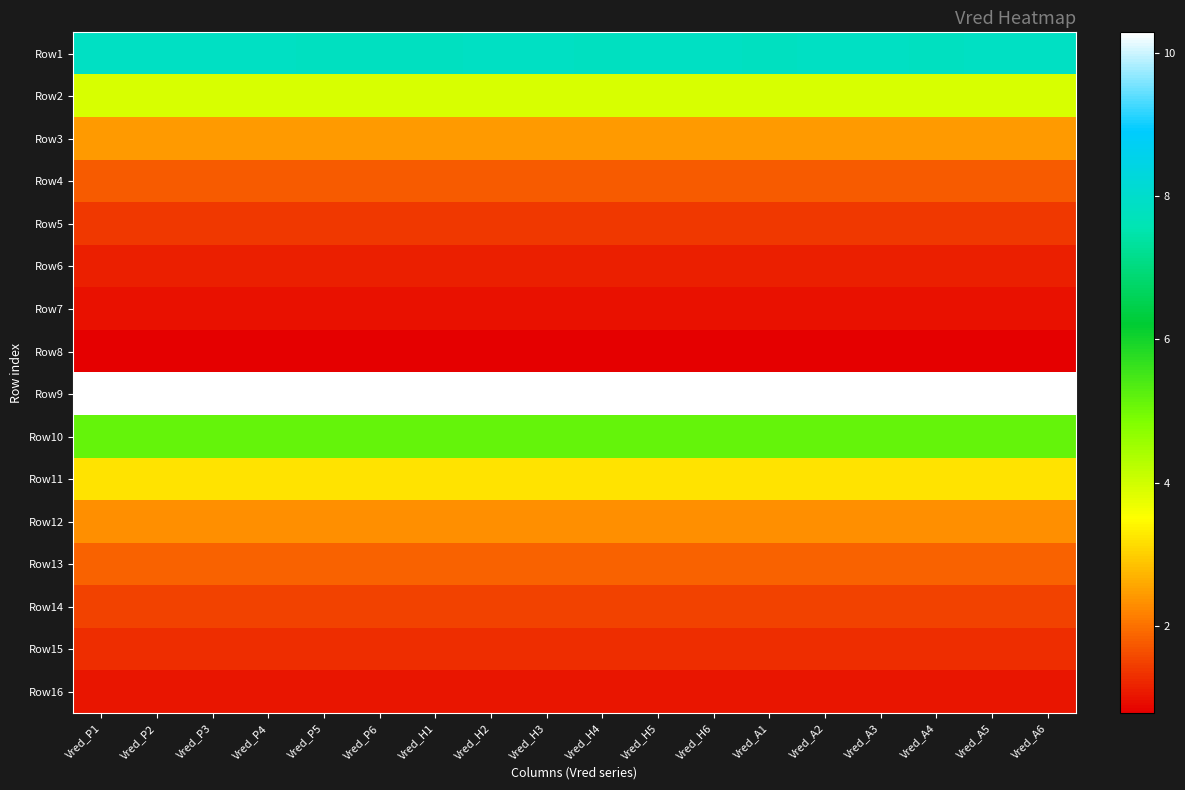

Reading left to right, list all the values displayed in this chart.

Row1: Vred_P1=7.8	Vred_P2=7.8	Vred_P3=7.8	Vred_P4=7.8	Vred_P5=7.8	Vred_P6=7.8	Vred_H1=7.8	Vred_H2=7.8	Vred_H3=7.8	Vred_H4=7.8	Vred_H5=7.8	Vred_H6=7.8	Vred_A1=7.8	Vred_A2=7.8	Vred_A3=7.8	Vred_A4=7.8	Vred_A5=7.8	Vred_A6=7.8
Row2: Vred_P1=3.9	Vred_P2=3.9	Vred_P3=3.9	Vred_P4=3.9	Vred_P5=3.9	Vred_P6=3.9	Vred_H1=3.9	Vred_H2=3.9	Vred_H3=3.9	Vred_H4=3.9	Vred_H5=3.9	Vred_H6=3.9	Vred_A1=3.9	Vred_A2=3.9	Vred_A3=3.9	Vred_A4=3.9	Vred_A5=3.9	Vred_A6=3.9
Row3: Vred_P1=2.5	Vred_P2=2.4	Vred_P3=2.4	Vred_P4=2.5	Vred_P5=2.5	Vred_P6=2.5	Vred_H1=2.5	Vred_H2=2.4	Vred_H3=2.4	Vred_H4=2.5	Vred_H5=2.5	Vred_H6=2.5	Vred_A1=2.5	Vred_A2=2.4	Vred_A3=2.4	Vred_A4=2.5	Vred_A5=2.5	Vred_A6=2.5
Row4: Vred_P1=1.8	Vred_P2=1.8	Vred_P3=1.8	Vred_P4=1.8	Vred_P5=1.8	Vred_P6=1.8	Vred_H1=1.8	Vred_H2=1.8	Vred_H3=1.8	Vred_H4=1.8	Vred_H5=1.8	Vred_H6=1.8	Vred_A1=1.8	Vred_A2=1.8	Vred_A3=1.8	Vred_A4=1.8	Vred_A5=1.8	Vred_A6=1.8
Row5: Vred_P1=1.4	Vred_P2=1.4	Vred_P3=1.4	Vred_P4=1.4	Vred_P5=1.4	Vred_P6=1.4	Vred_H1=1.4	Vred_H2=1.4	Vred_H3=1.4	Vred_H4=1.4	Vred_H5=1.4	Vred_H6=1.4	Vred_A1=1.4	Vred_A2=1.4	Vred_A3=1.4	Vred_A4=1.4	Vred_A5=1.4	Vred_A6=1.4
Row6: Vred_P1=1.2	Vred_P2=1.2	Vred_P3=1.2	Vred_P4=1.2	Vred_P5=1.2	Vred_P6=1.2	Vred_H1=1.2	Vred_H2=1.2	Vred_H3=1.2	Vred_H4=1.2	Vred_H5=1.2	Vred_H6=1.2	Vred_A1=1.2	Vred_A2=1.2	Vred_A3=1.2	Vred_A4=1.2	Vred_A5=1.2	Vred_A6=1.2
Row7: Vred_P1=1.0	Vred_P2=1.0	Vred_P3=1.0	Vred_P4=1.0	Vred_P5=1.0	Vred_P6=1.0	Vred_H1=1.0	Vred_H2=1.0	Vred_H3=1.0	Vred_H4=1.0	Vred_H5=1.0	Vred_H6=1.0	Vred_A1=1.0	Vred_A2=1.0	Vred_A3=1.0	Vred_A4=1.0	Vred_A5=1.0	Vred_A6=1.0
Row8: Vred_P1=0.8	Vred_P2=0.8	Vred_P3=0.8	Vred_P4=0.8	Vred_P5=0.8	Vred_P6=0.8	Vred_H1=0.8	Vred_H2=0.8	Vred_H3=0.8	Vred_H4=0.8	Vred_H5=0.8	Vred_H6=0.8	Vred_A1=0.8	Vred_A2=0.8	Vred_A3=0.8	Vred_A4=0.8	Vred_A5=0.8	Vred_A6=0.8
Row9: Vred_P1=10.3	Vred_P2=10.3	Vred_P3=10.3	Vred_P4=10.3	Vred_P5=10.3	Vred_P6=10.3	Vred_H1=10.3	Vred_H2=10.3	Vred_H3=10.3	Vred_H4=10.3	Vred_H5=10.3	Vred_H6=10.3	Vred_A1=10.3	Vred_A2=10.3	Vred_A3=10.3	Vred_A4=10.3	Vred_A5=10.3	Vred_A6=10.3
Row10: Vred_P1=5.1	Vred_P2=5.1	Vred_P3=5.1	Vred_P4=5.1	Vred_P5=5.1	Vred_P6=5.1	Vred_H1=5.1	Vred_H2=5.1	Vred_H3=5.1	Vred_H4=5.1	Vred_H5=5.1	Vred_H6=5.1	Vred_A1=5.1	Vred_A2=5.1	Vred_A3=5.1	Vred_A4=5.1	Vred_A5=5.1	Vred_A6=5.1
Row11: Vred_P1=3.2	Vred_P2=3.2	Vred_P3=3.2	Vred_P4=3.2	Vred_P5=3.2	Vred_P6=3.2	Vred_H1=3.2	Vred_H2=3.2	Vred_H3=3.2	Vred_H4=3.2	Vred_H5=3.2	Vred_H6=3.2	Vred_A1=3.2	Vred_A2=3.2	Vred_A3=3.2	Vred_A4=3.2	Vred_A5=3.2	Vred_A6=3.2
Row12: Vred_P1=2.3	Vred_P2=2.3	Vred_P3=2.3	Vred_P4=2.3	Vred_P5=2.3	Vred_P6=2.3	Vred_H1=2.3	Vred_H2=2.3	Vred_H3=2.3	Vred_H4=2.3	Vred_H5=2.3	Vred_H6=2.3	Vred_A1=2.3	Vred_A2=2.3	Vred_A3=2.3	Vred_A4=2.3	Vred_A5=2.3	Vred_A6=2.3
Row13: Vred_P1=1.8	Vred_P2=1.8	Vred_P3=1.8	Vred_P4=1.8	Vred_P5=1.8	Vred_P6=1.8	Vred_H1=1.8	Vred_H2=1.8	Vred_H3=1.8	Vred_H4=1.8	Vred_H5=1.8	Vred_H6=1.8	Vred_A1=1.8	Vred_A2=1.8	Vred_A3=1.8	Vred_A4=1.8	Vred_A5=1.8	Vred_A6=1.8
Row14: Vred_P1=1.5	Vred_P2=1.5	Vred_P3=1.5	Vred_P4=1.5	Vred_P5=1.5	Vred_P6=1.5	Vred_H1=1.5	Vred_H2=1.5	Vred_H3=1.5	Vred_H4=1.5	Vred_H5=1.5	Vred_H6=1.5	Vred_A1=1.5	Vred_A2=1.5	Vred_A3=1.5	Vred_A4=1.5	Vred_A5=1.5	Vred_A6=1.5
Row15: Vred_P1=1.3	Vred_P2=1.3	Vred_P3=1.3	Vred_P4=1.3	Vred_P5=1.3	Vred_P6=1.3	Vred_H1=1.3	Vred_H2=1.3	Vred_H3=1.3	Vred_H4=1.3	Vred_H5=1.3	Vred_H6=1.3	Vred_A1=1.3	Vred_A2=1.3	Vred_A3=1.3	Vred_A4=1.3	Vred_A5=1.3	Vred_A6=1.3
Row16: Vred_P1=1.0	Vred_P2=1.0	Vred_P3=1.0	Vred_P4=1.0	Vred_P5=1.0	Vred_P6=1.0	Vred_H1=1.0	Vred_H2=1.0	Vred_H3=1.0	Vred_H4=1.0	Vred_H5=1.0	Vred_H6=1.0	Vred_A1=1.0	Vred_A2=1.0	Vred_A3=1.0	Vred_A4=1.0	Vred_A5=1.0	Vred_A6=1.0